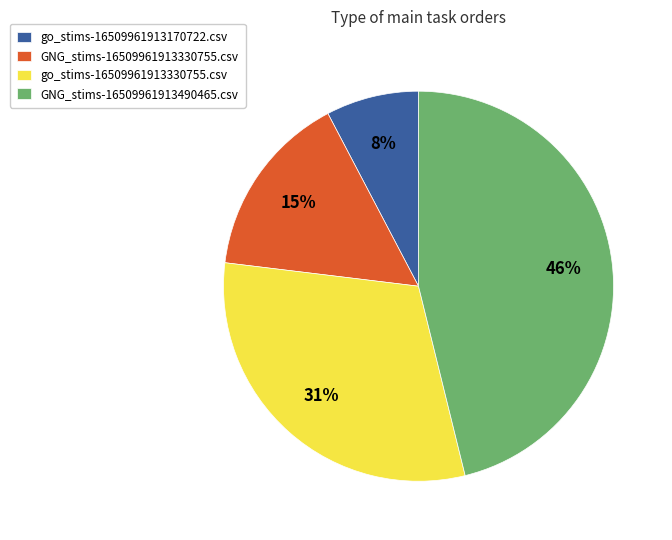

Which category has the biggest portion of the pie?

GNG_stims-16509961913490465.csv